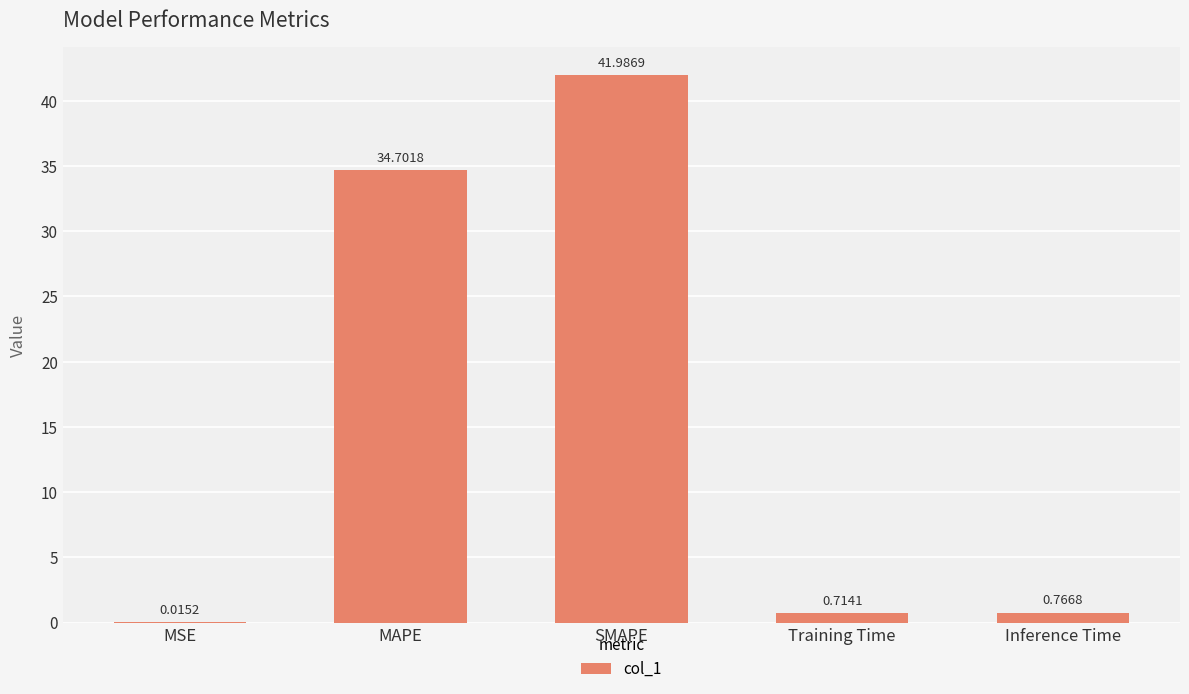

Between MAPE and Inference Time, which is larger?

MAPE